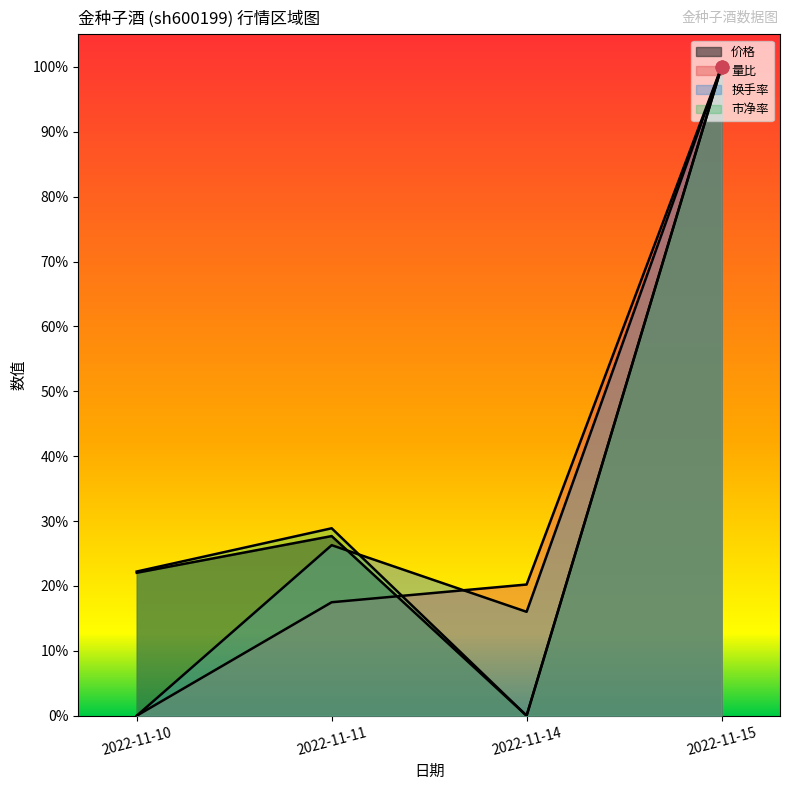

At how many categories does at least one series exceed 0?

4